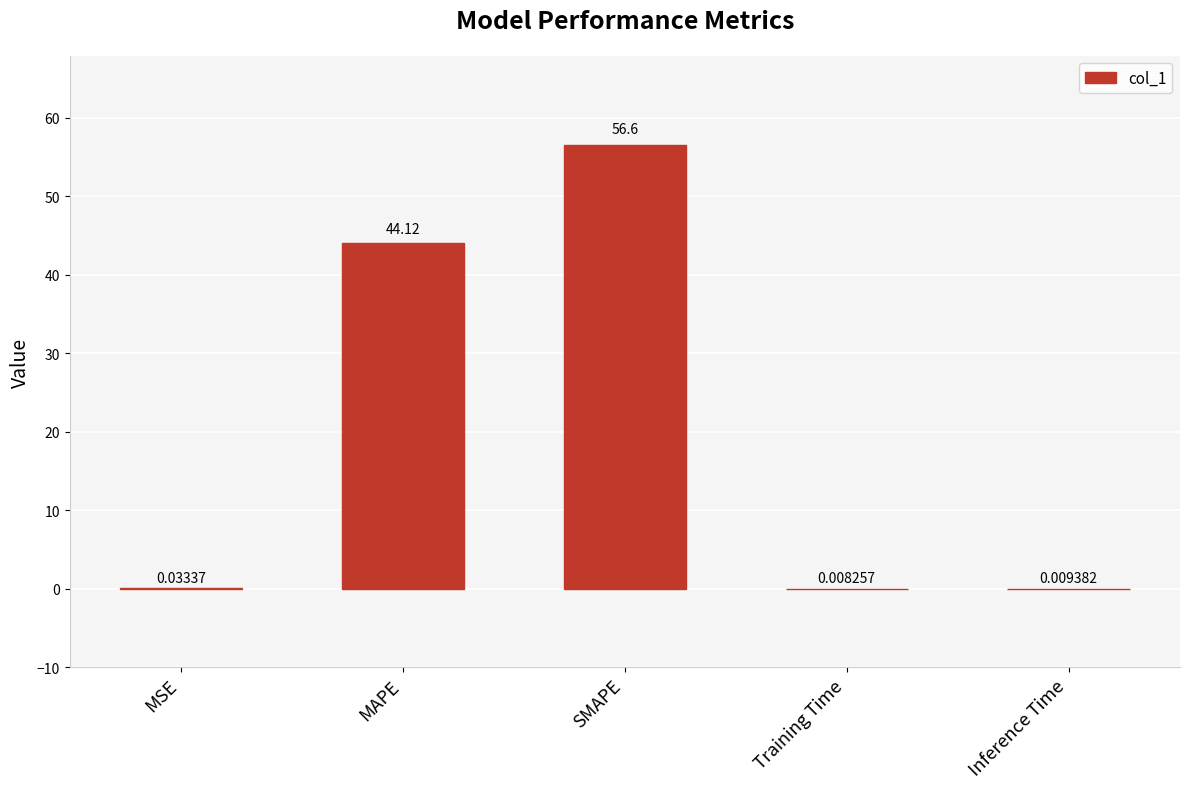

What is the sum of all values?

100.8